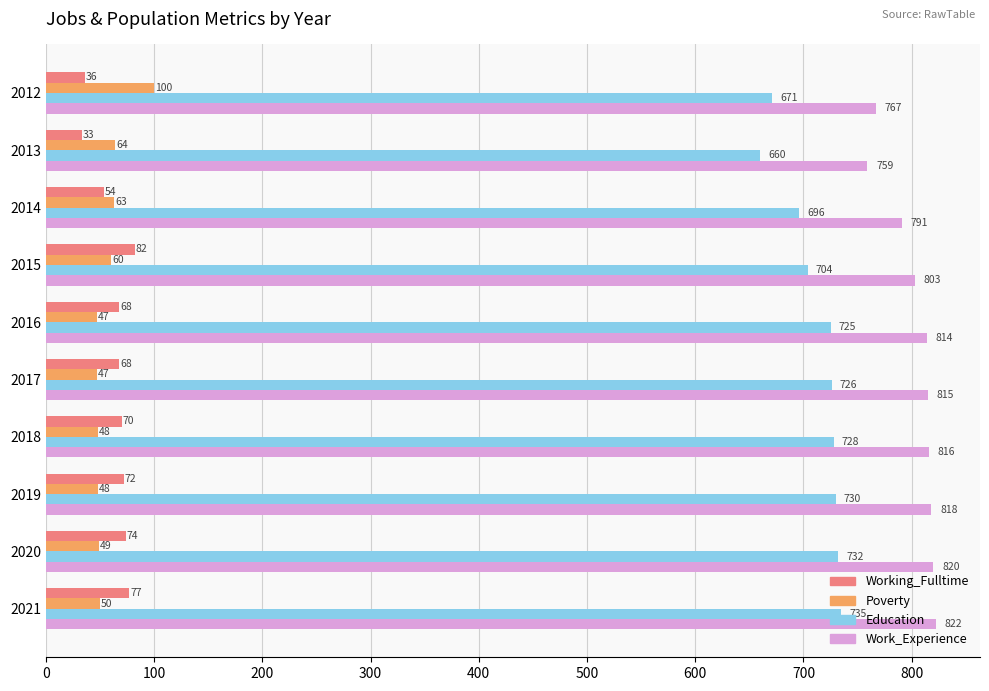

The value of Work_Experience at 2012 is 767. True or false?

True